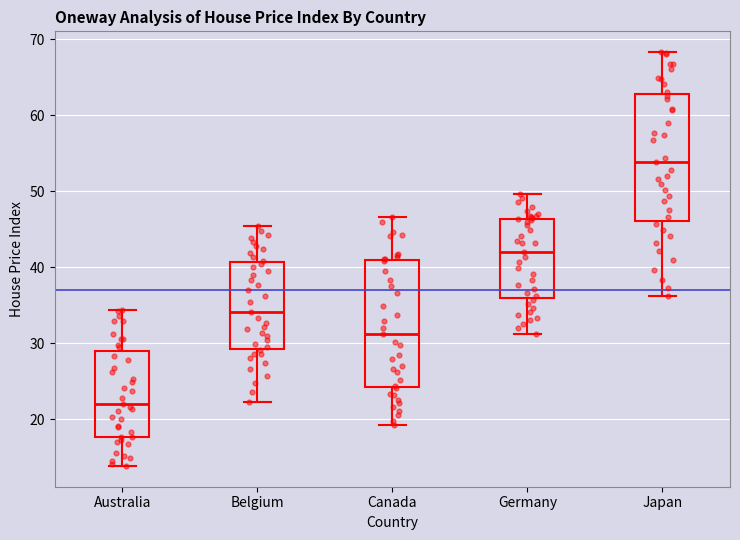

Where is the lower edge of the box for Australia on the y-axis? The values are not printed on the chart, so give them approximately, as read against the axis.

18